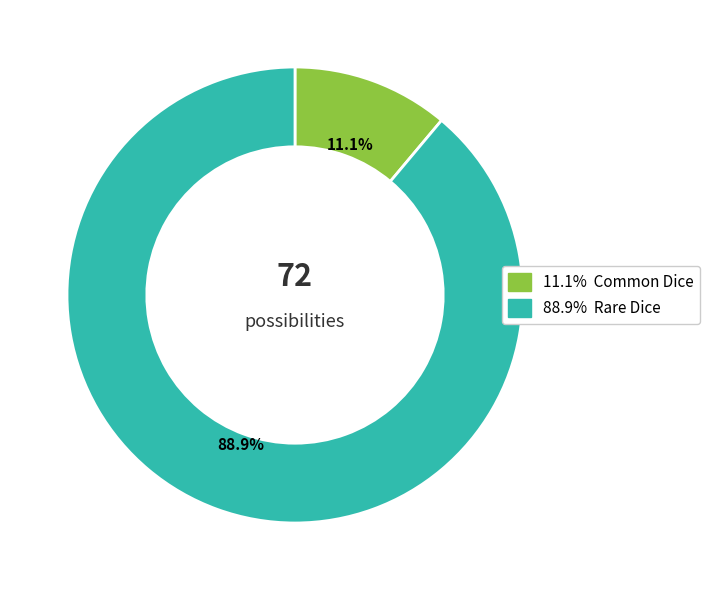

To the nearest percent, what is the difference between the largest and smallest slice percentages?

78%